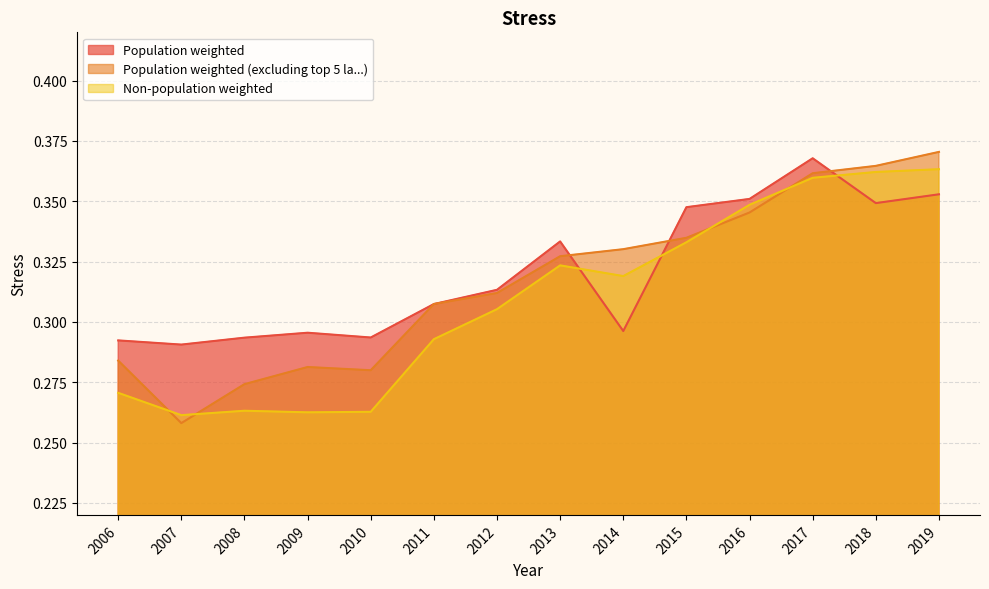

What is the smallest value displayed?

0.3